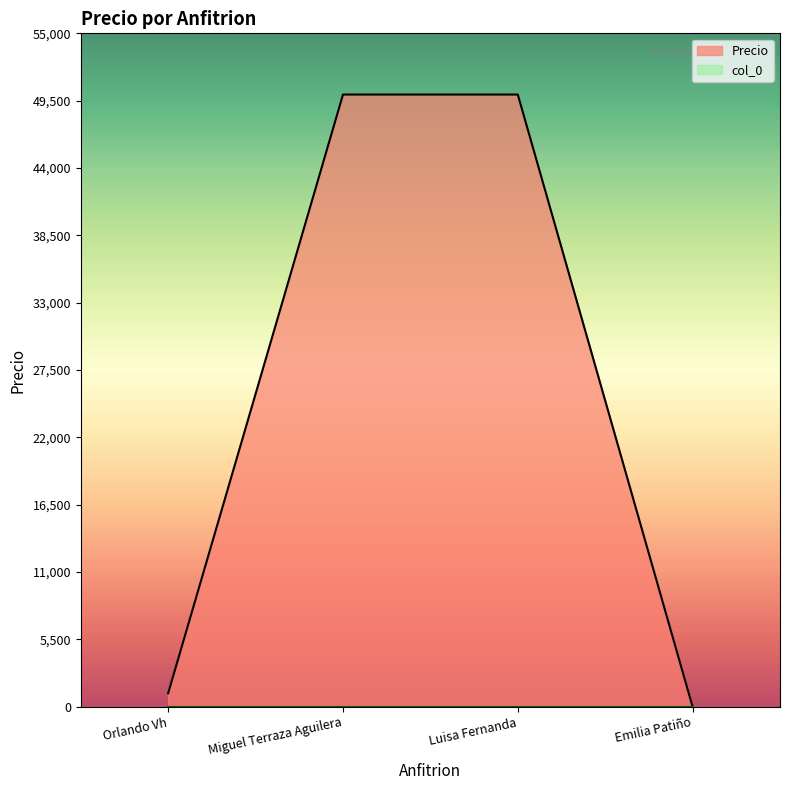

What position from the left is Emilia Patiño?

4